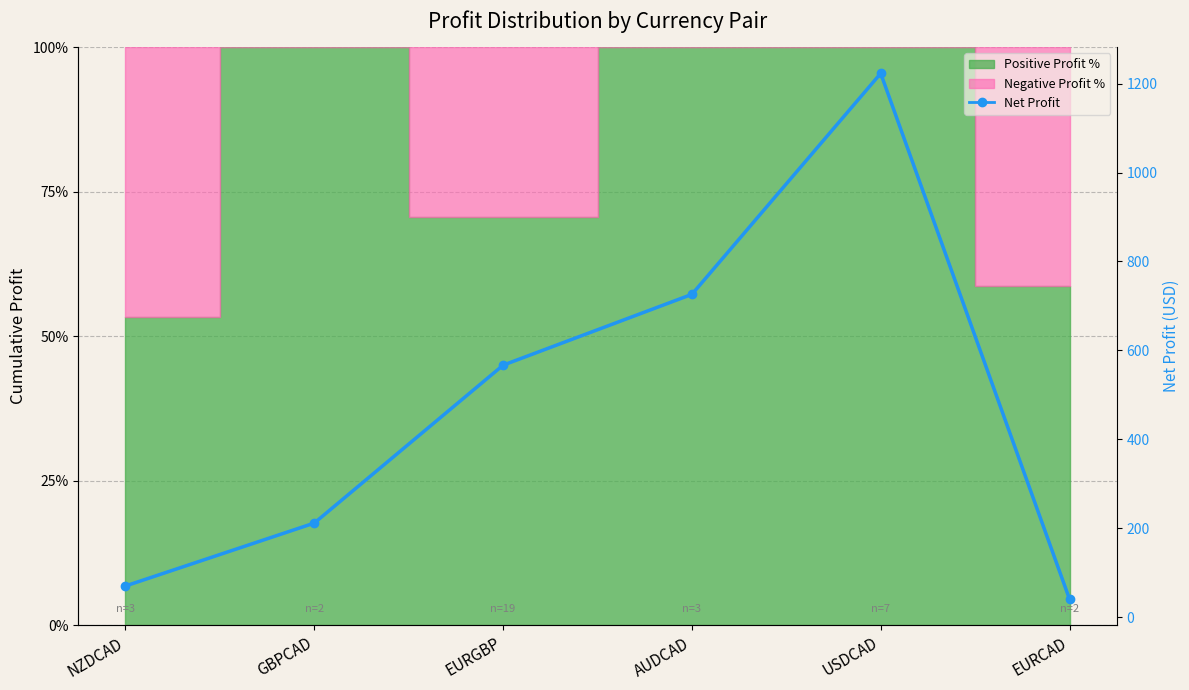

List the labels in order of value, largest first.

USDCAD, AUDCAD, EURGBP, GBPCAD, NZDCAD, EURCAD